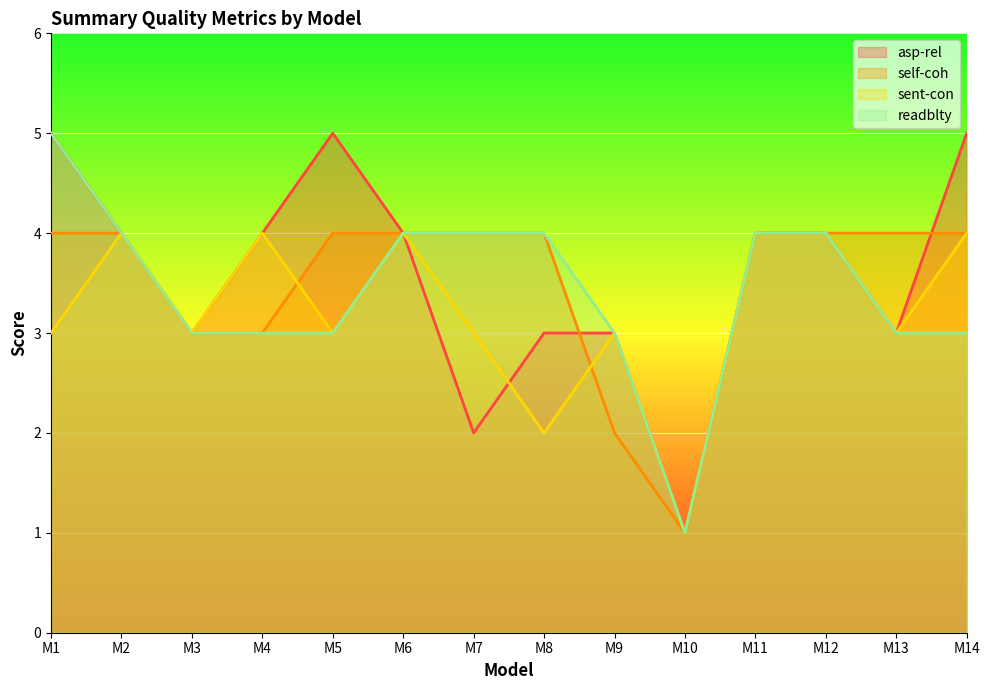

Which has a higher value, M1 or M10?

M1